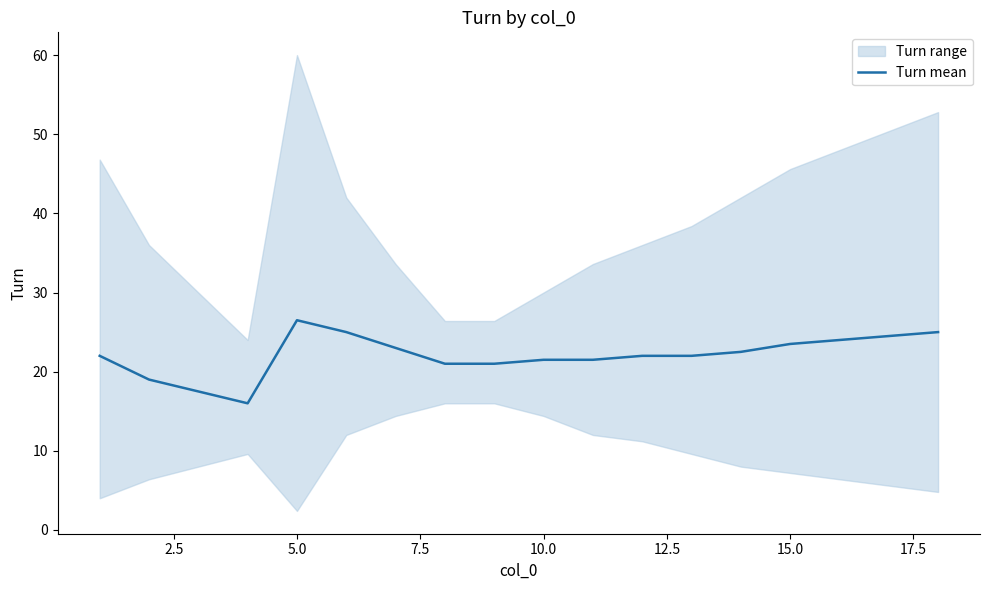

The value of Turn mean at 10.0 is 38.2. True or false?

False